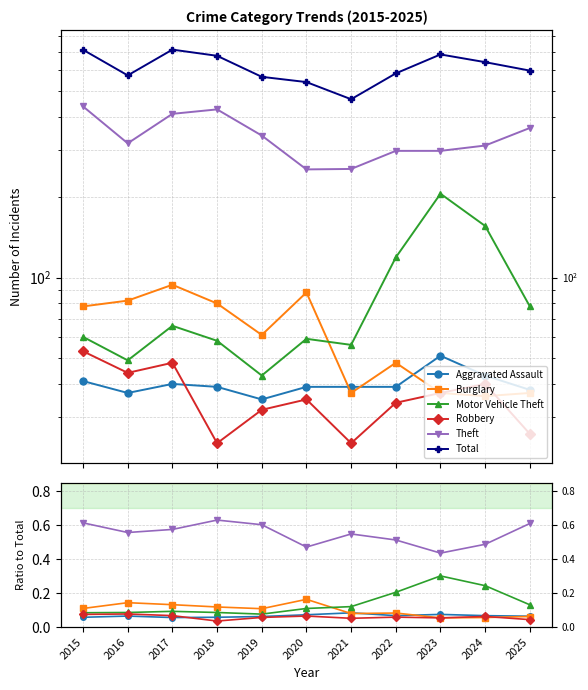

The value of Total at 2025 is 595.0. True or false?

True